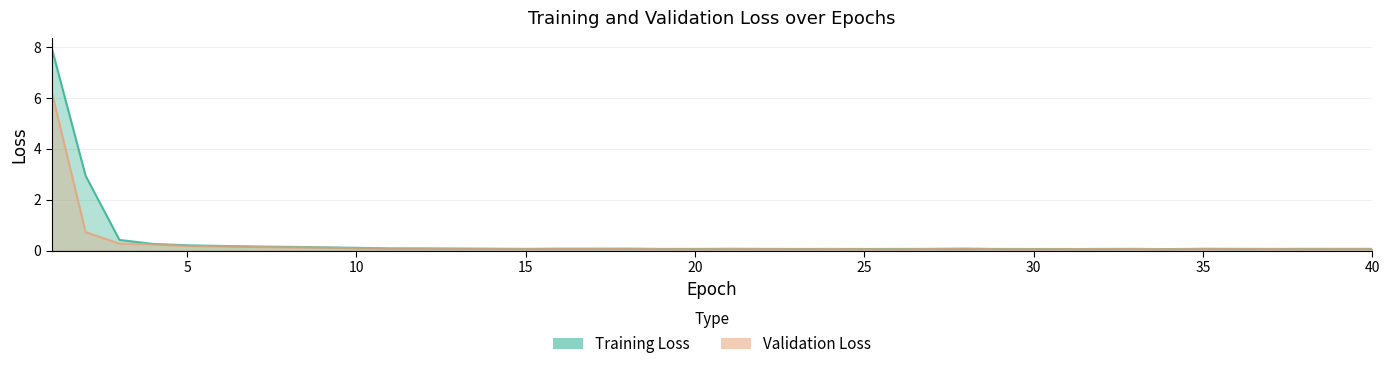

Where is loss nearest to the value 4?

2